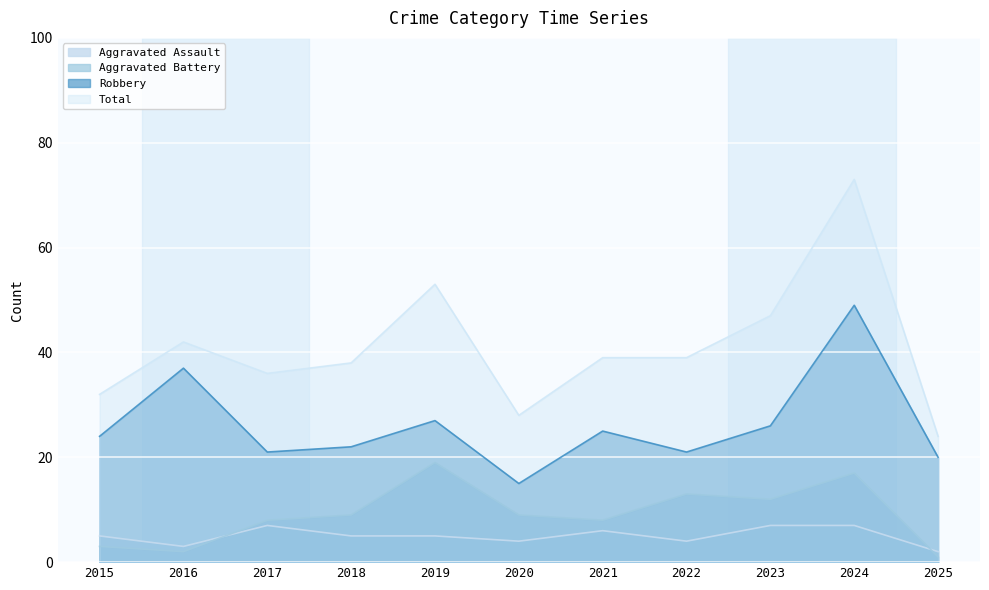

Which label corresponds to the smallest value in the chart?

2025